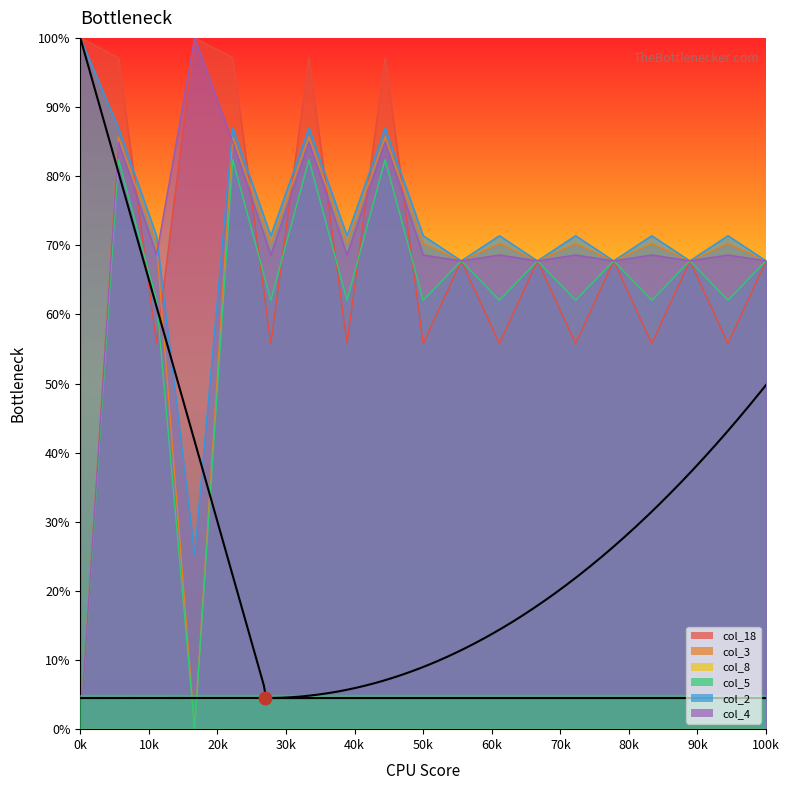

The value of col_18 at 100k is 67.8. True or false?

True